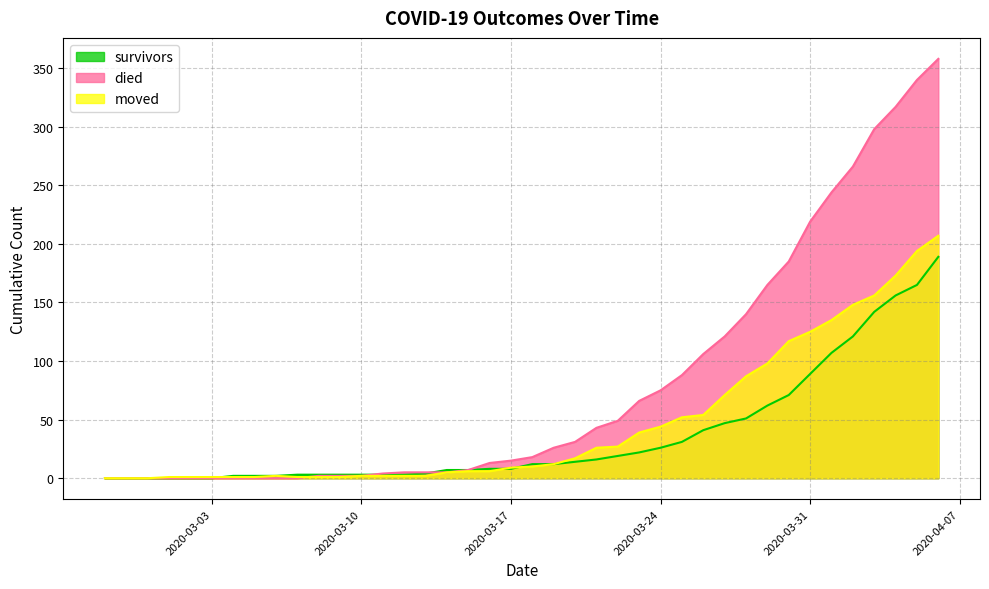

How many positive values does the died series have?

30